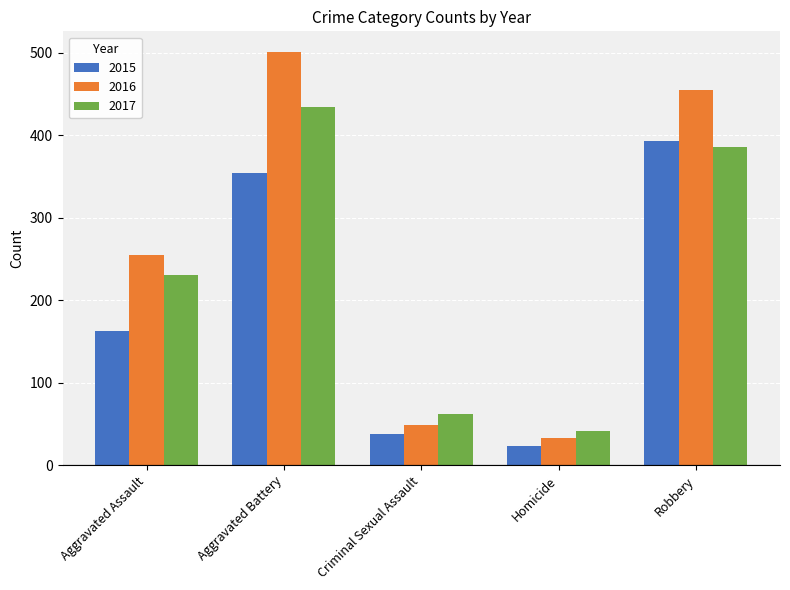

What is the value of the 2016 bar at the 4th from the left?

33